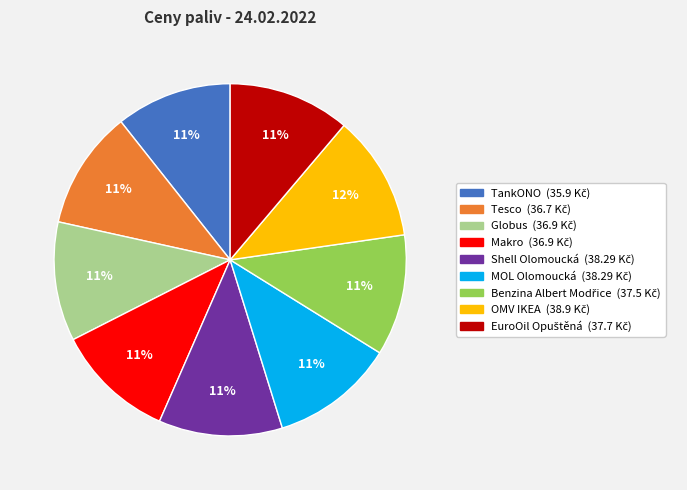

Is there any slice that represents more than half of the pie?

No